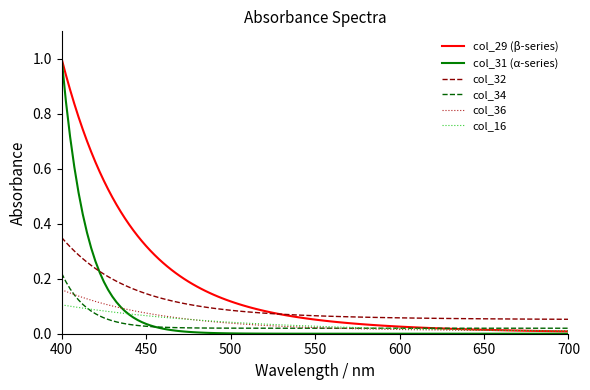

Which series has the widest spread of values?

col_31 (α-series)